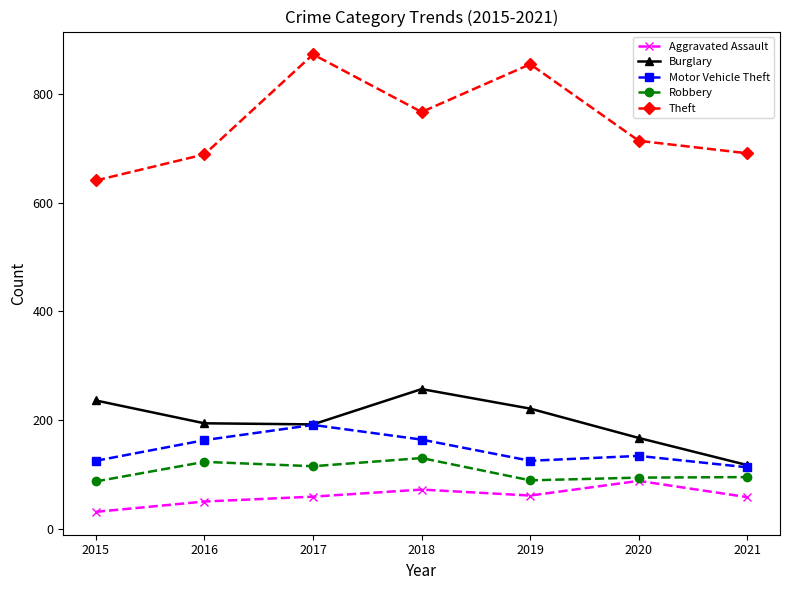

Read the Robbery value at 2016, to the nearest 10.

120